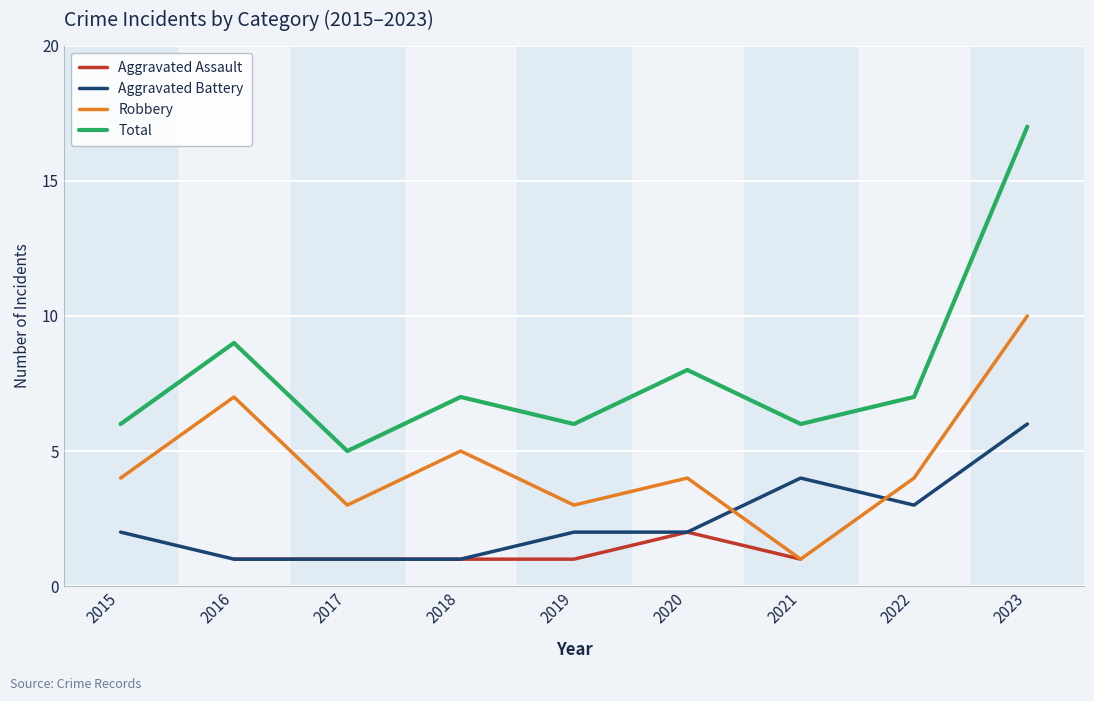

At which category is the sum across all series the highest?

2023